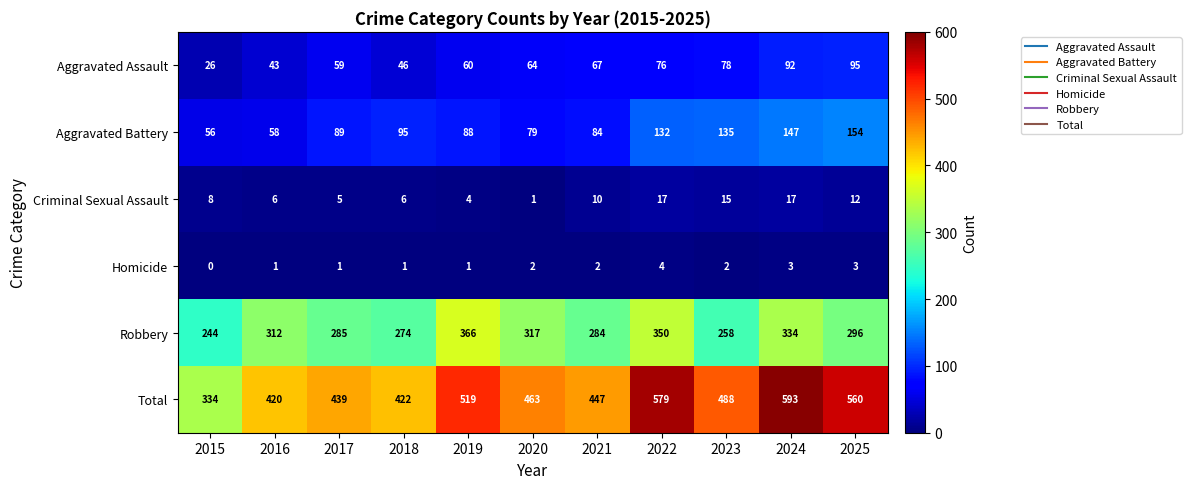

At which label is Aggravated Assault closest to 60?

2019